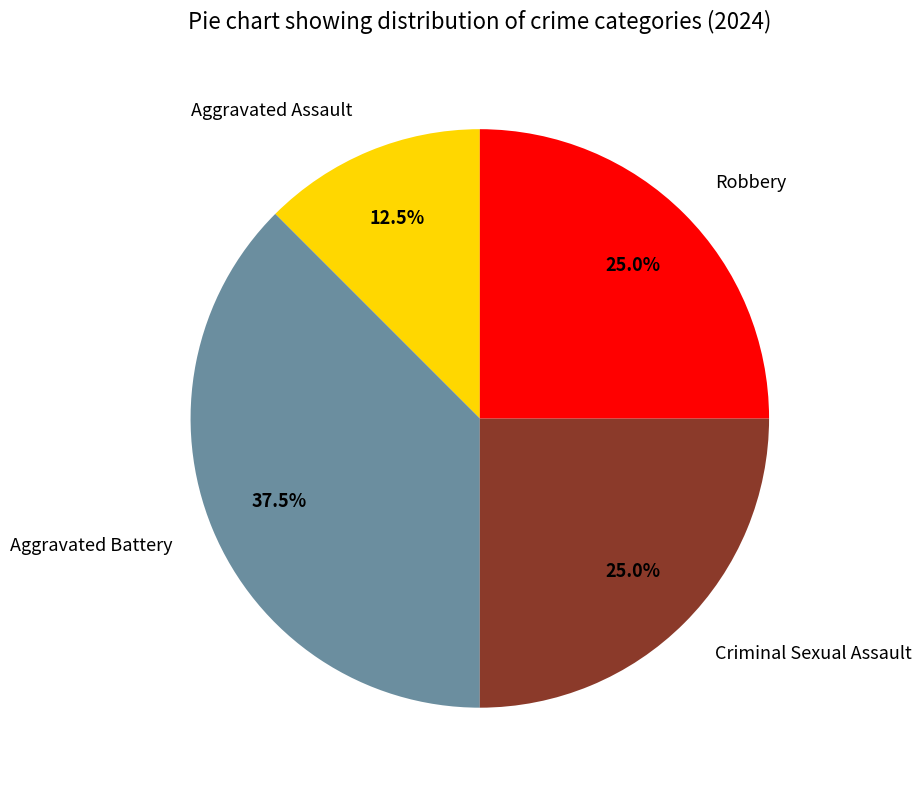

Combined, what portion of the pie is Robbery and Criminal Sexual Assault?

50.0%